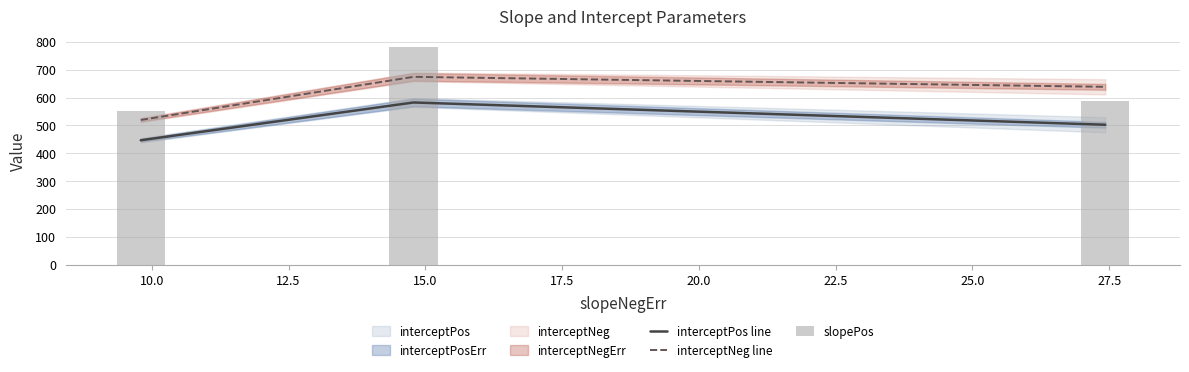

What is the minimum value for interceptPos line?

446.9